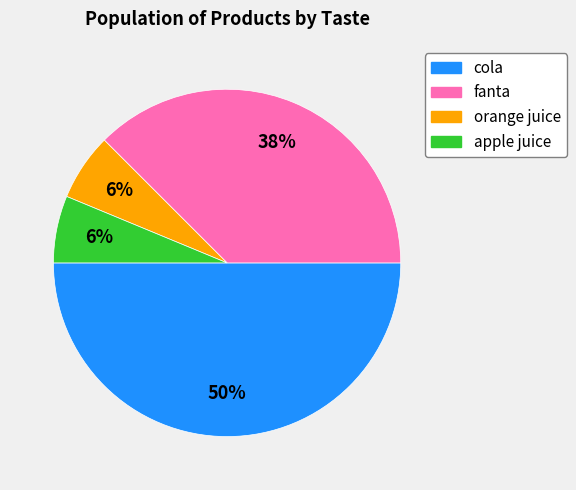

Do cola and orange juice together represent more than half of the pie?

Yes